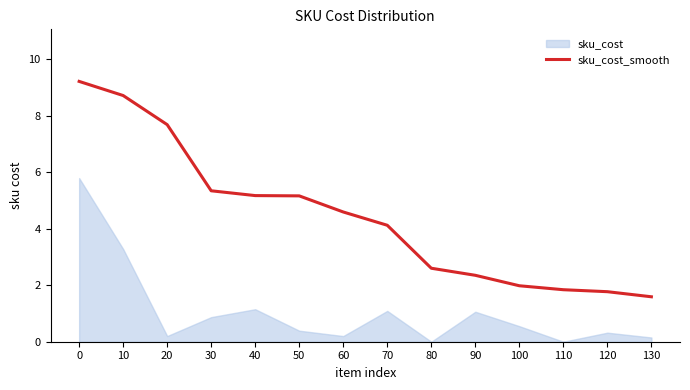

At 60, list the series in order from largest to smallest.

sku_cost_smooth, sku_cost